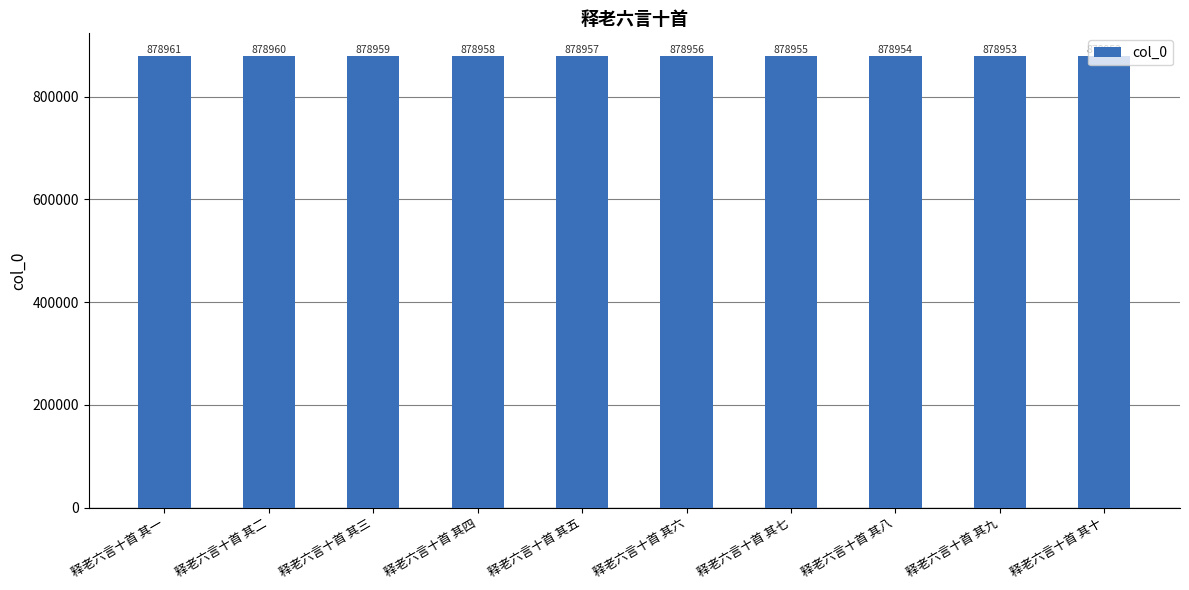

Approximately how many times larger is the value at 释老六言十首 其三 compared to 释老六言十首 其九?

1.0